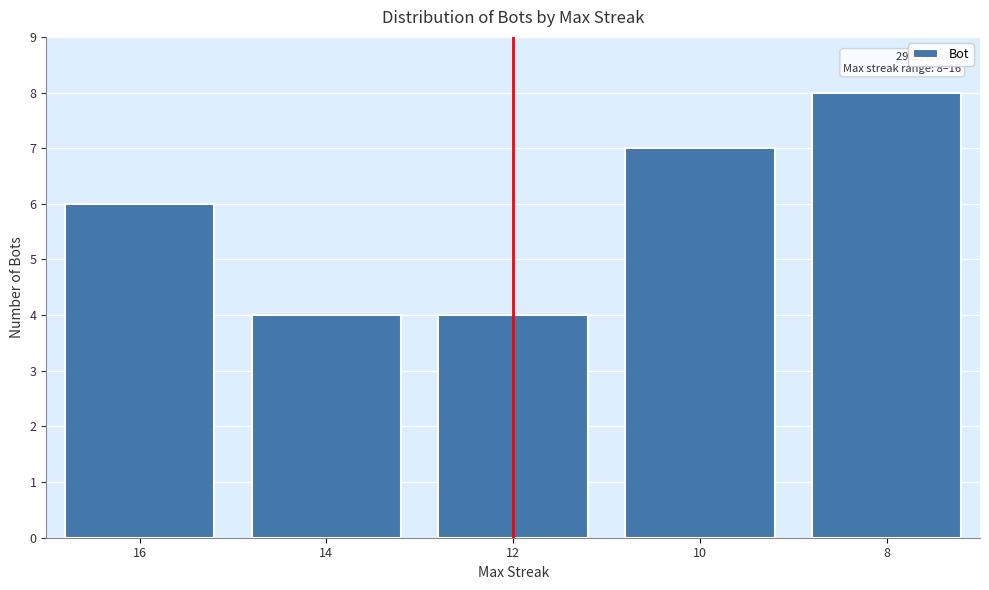

Reading right to left, what are all the values shown in this chart?

8=8	10=7	12=4	14=4	16=6